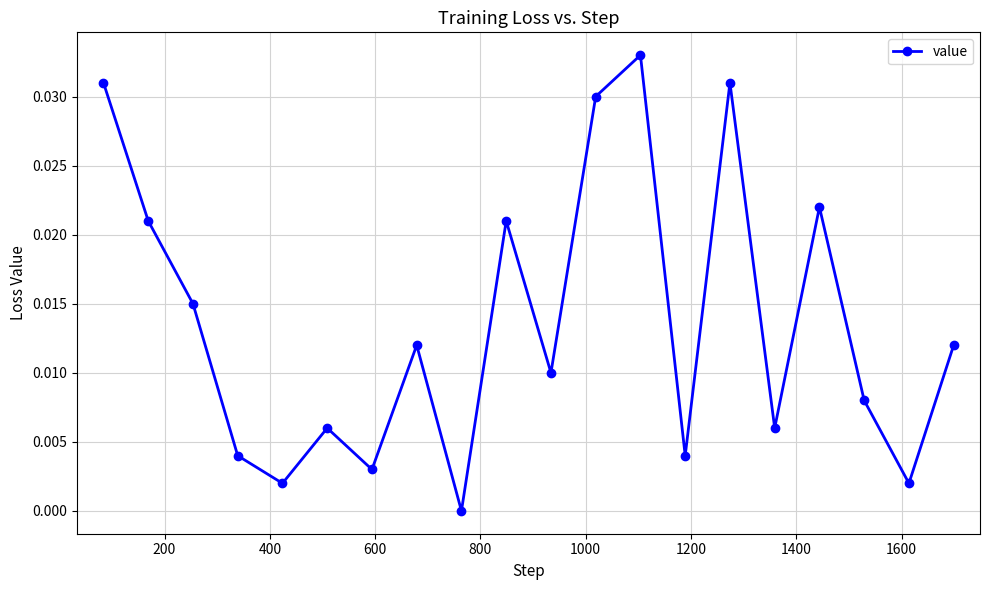

What is the sum of all values?

0.3